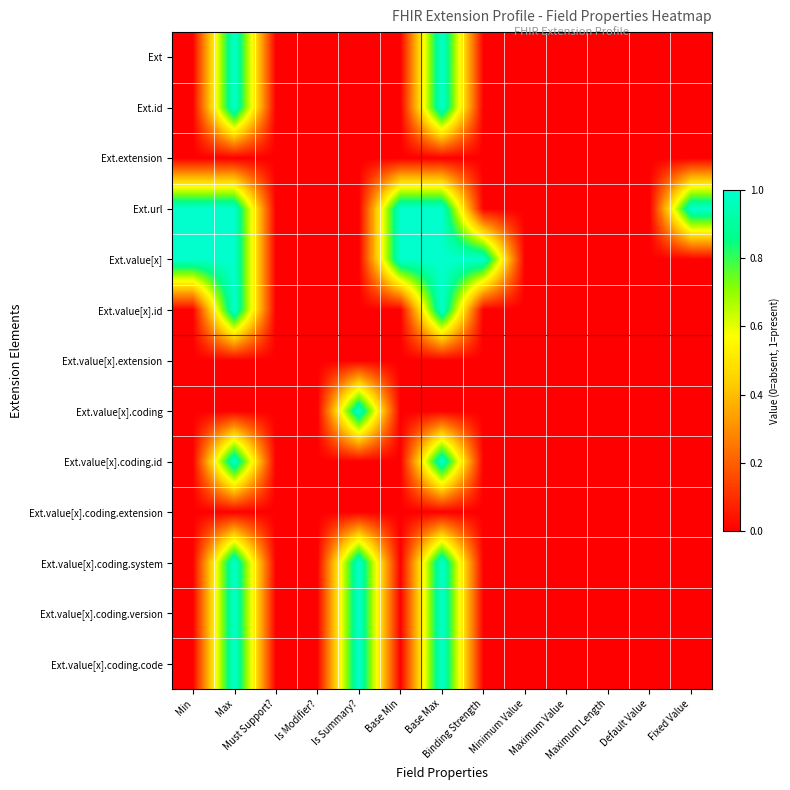

What is the total value across all series at Base Min?

2